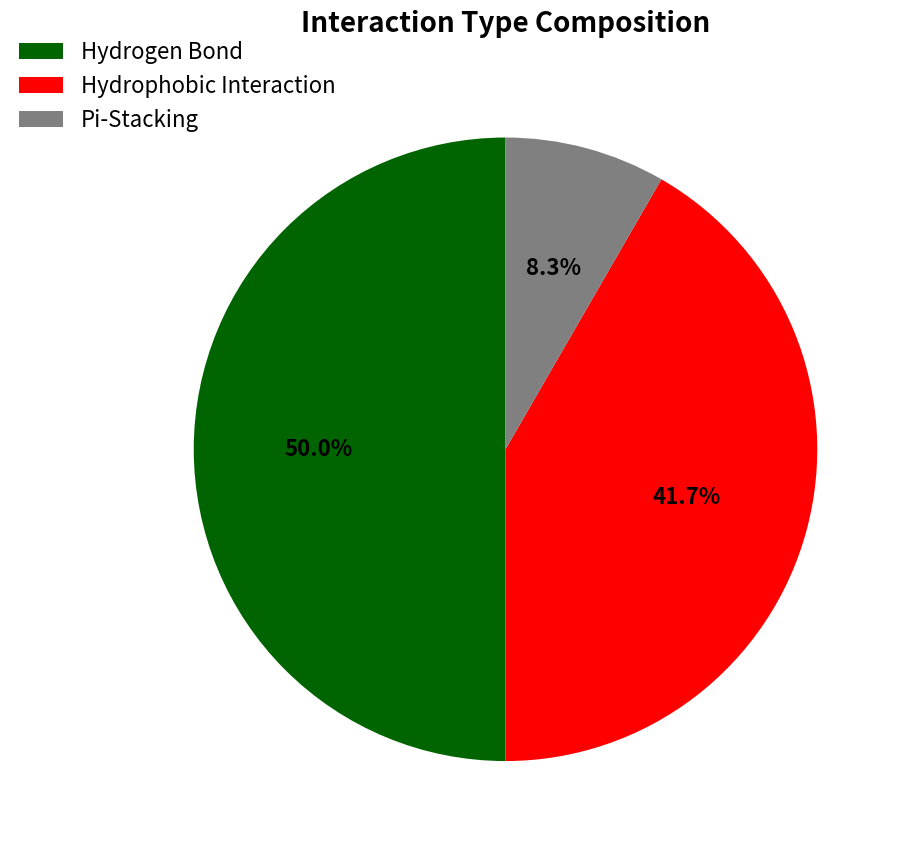

Which slice is the largest?

Hydrogen Bond